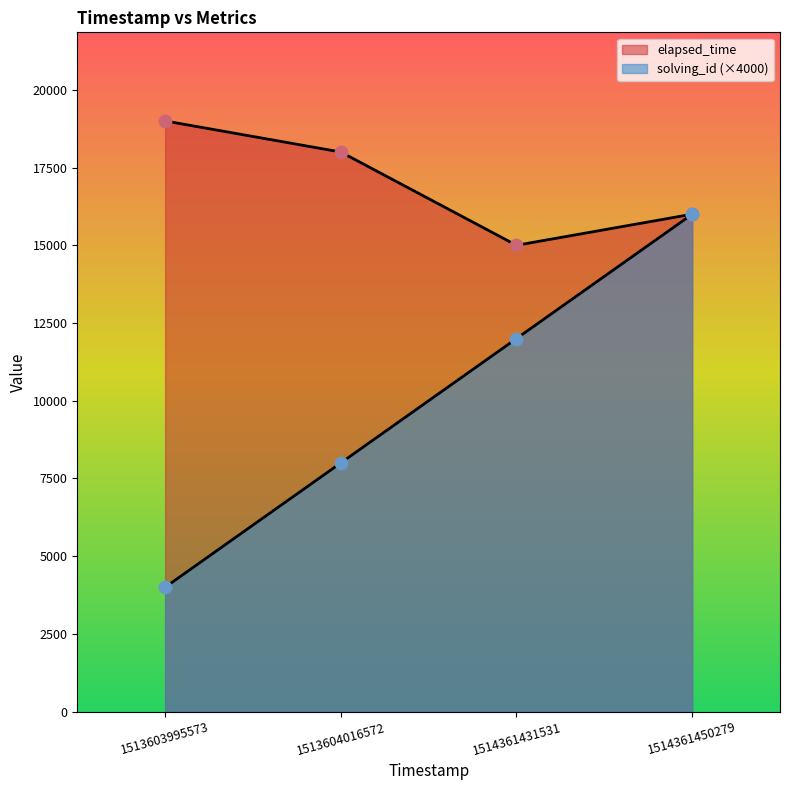

What is the total value across all series at 1514361450279?

32000